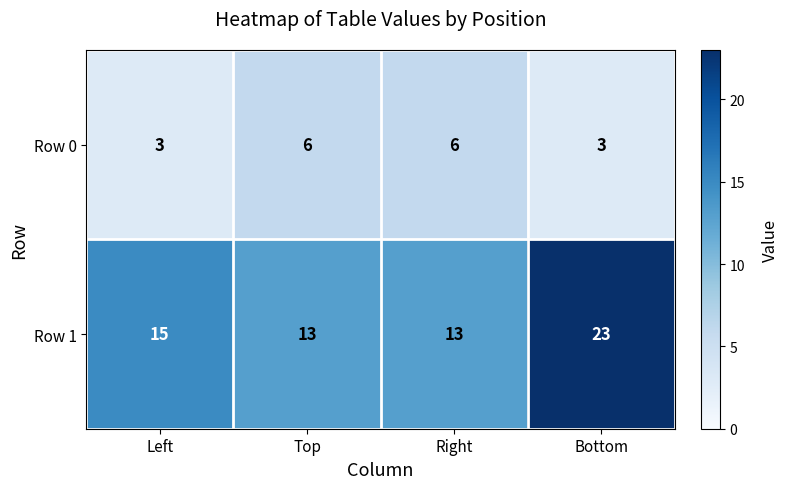

Is it true that Row 1 equals 13 at Top?

True